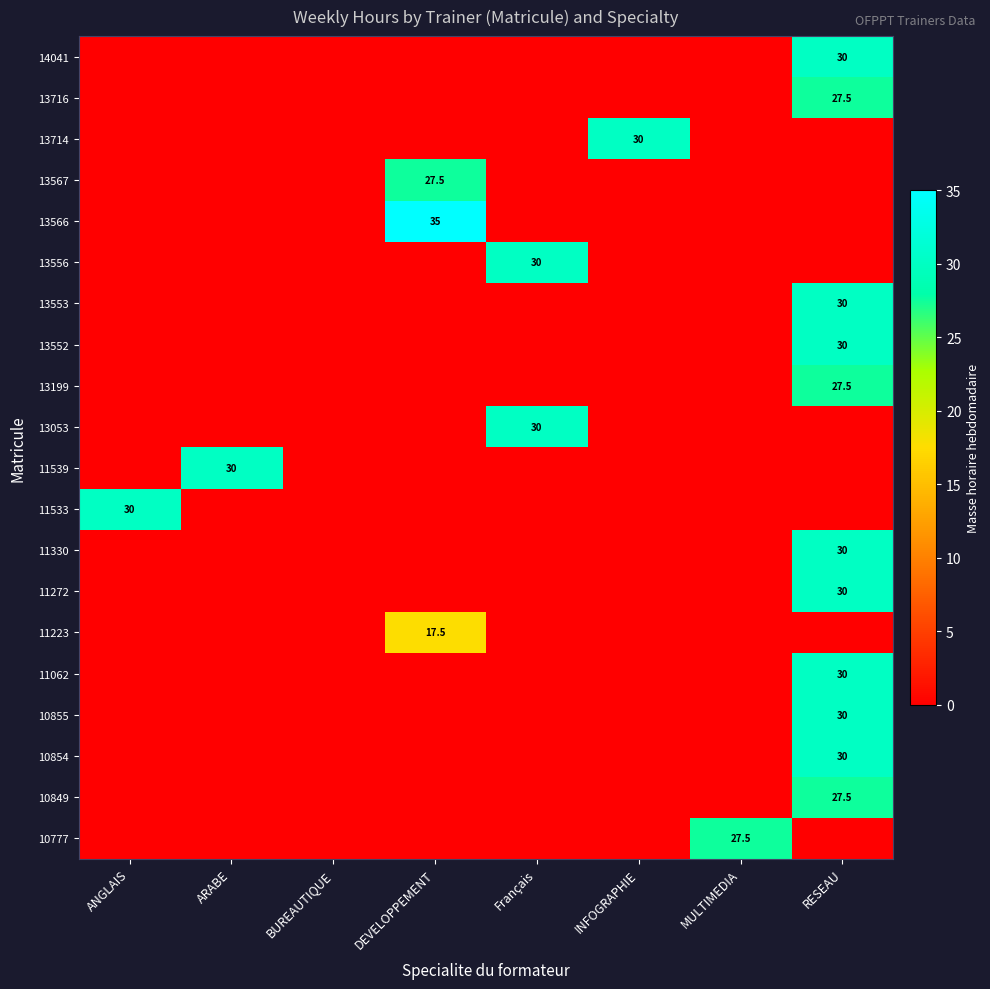

Is it true that 13053 equals 52.6 at Français?

False